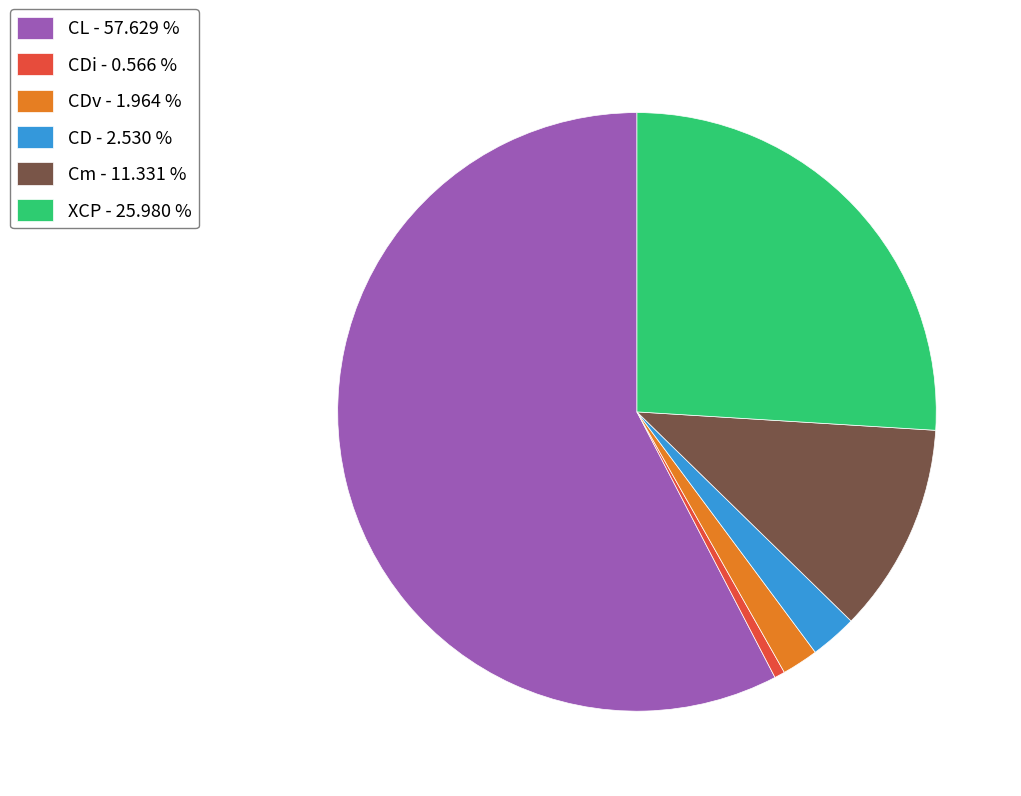

Which category accounts for the majority?

CL - 57.629 %